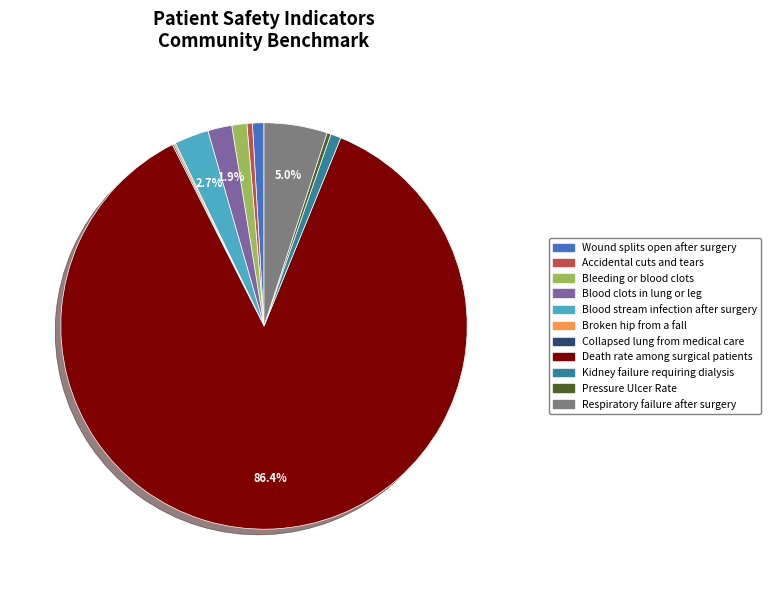

Which slice is the largest?

Death rate among surgical patients